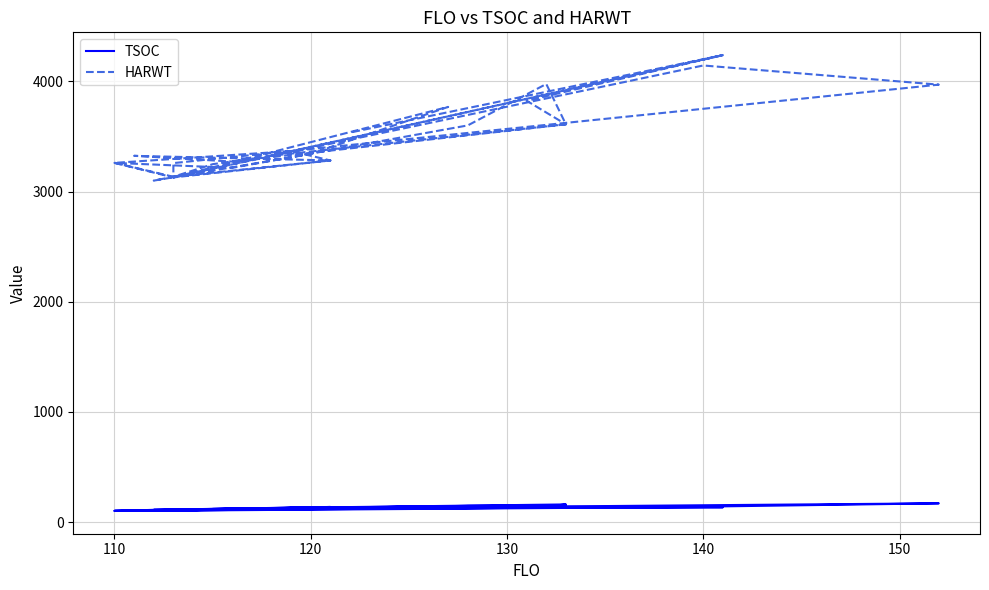

What is the smallest value displayed?

101